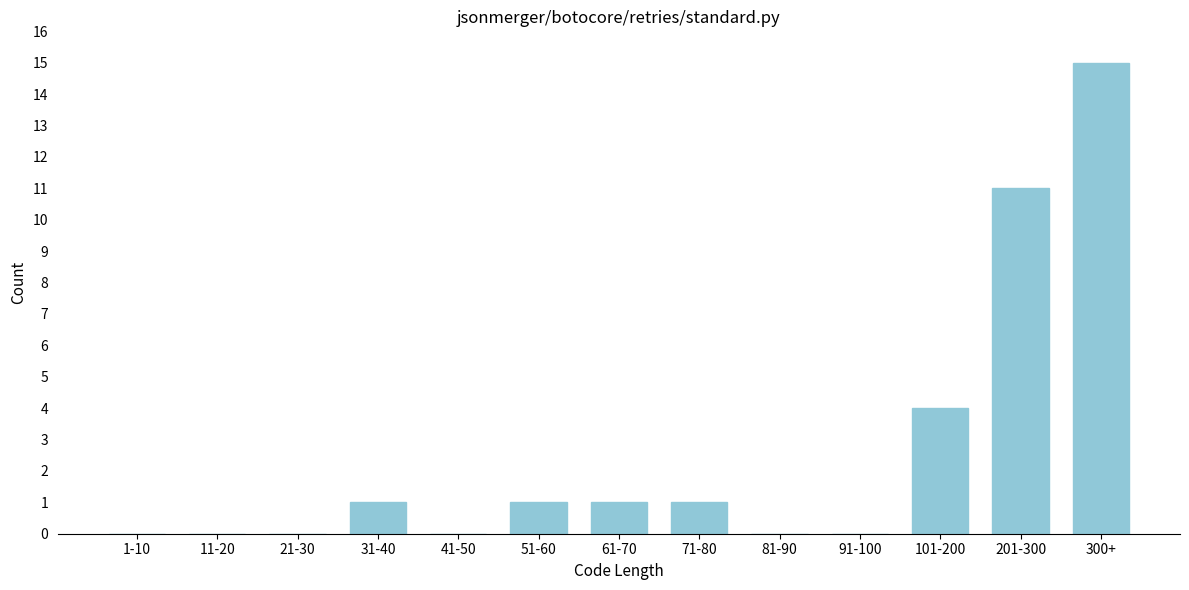

Reading right to left, list all the values displayed in this chart.

300+=15	201-300=11	101-200=4	91-100=0	81-90=0	71-80=1	61-70=1	51-60=1	41-50=0	31-40=1	21-30=0	11-20=0	1-10=0